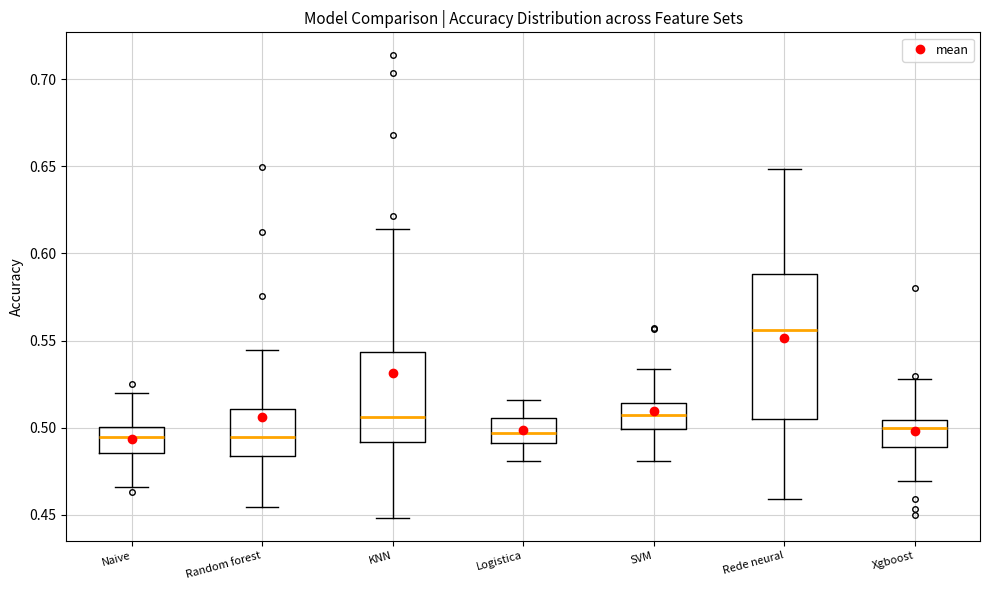

Reading left to right, read every box against the y-axis: the position of its median line, the range the box covers, and the ends of its whiskers. The values are not printed on the chart, so give them approximately, as read against the axis.

Naive: median 0.495, box 0.485 to 0.500, whiskers 0.465 to 0.520
Random forest: median 0.495, box 0.485 to 0.510, whiskers 0.455 to 0.545
KNN: median 0.505, box 0.490 to 0.545, whiskers 0.450 to 0.615
Logistica: median 0.495, box 0.490 to 0.505, whiskers 0.480 to 0.515
SVM: median 0.510, box 0.500 to 0.515, whiskers 0.480 to 0.535
Rede neural: median 0.555, box 0.505 to 0.590, whiskers 0.460 to 0.650
Xgboost: median 0.500, box 0.490 to 0.505, whiskers 0.470 to 0.530